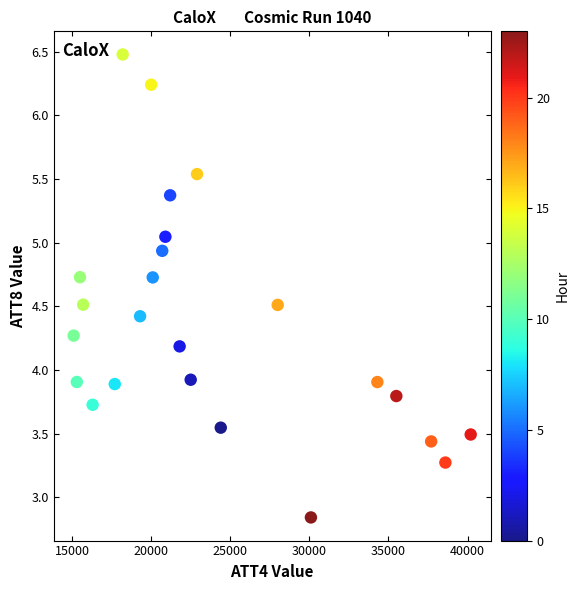

What is the range of Y values (max minus min)?

3.6